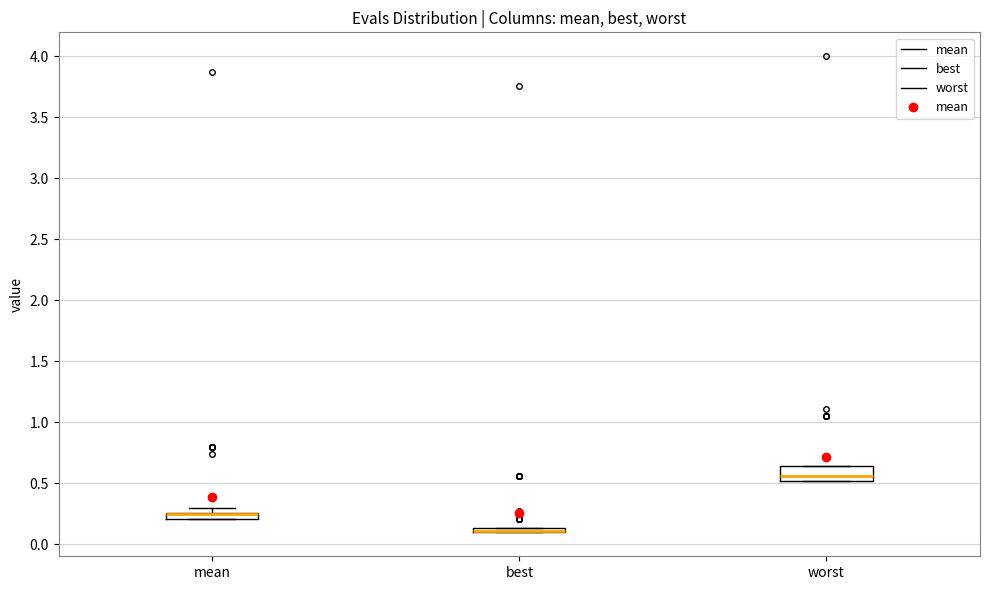

Where is the upper edge of the box for best on the y-axis? The values are not printed on the chart, so give them approximately, as read against the axis.

0.15